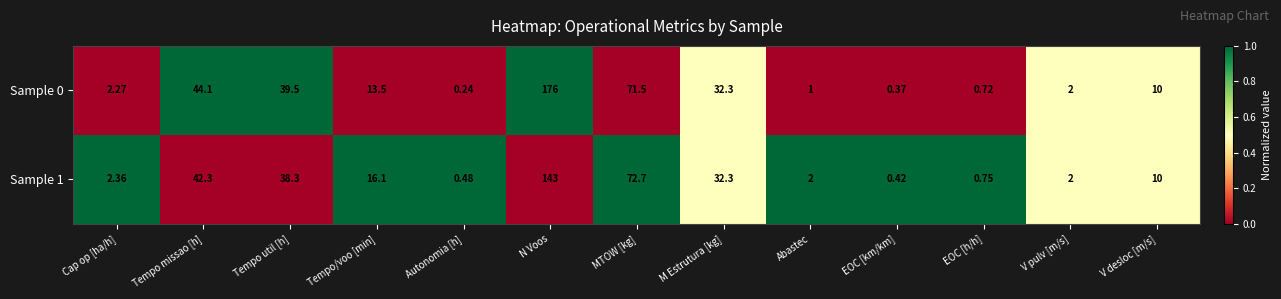

Which category has the highest value in the Sample 0 series?

N Voos